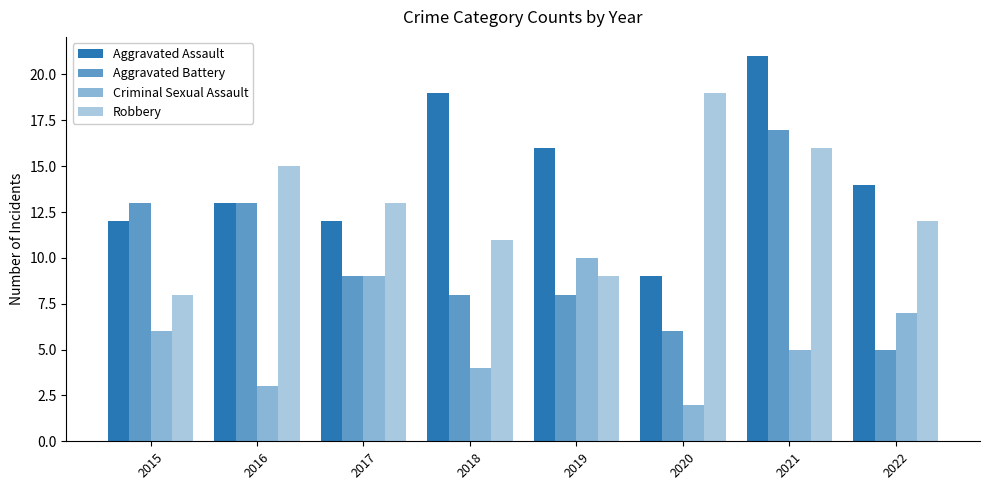

Does the chart contain stacked bars?

No